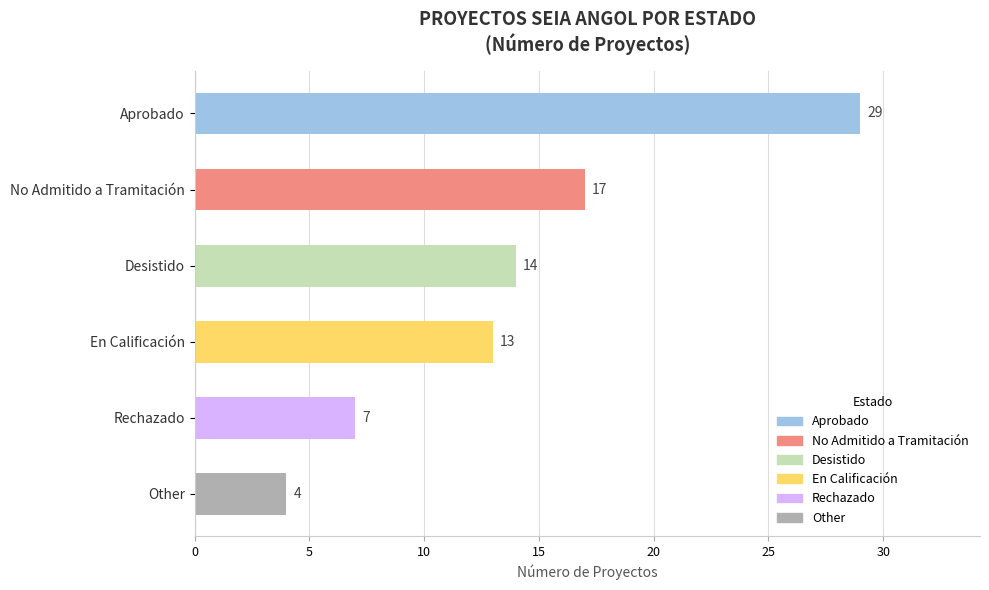

What is the difference between the values at Rechazado and Desistido?

7